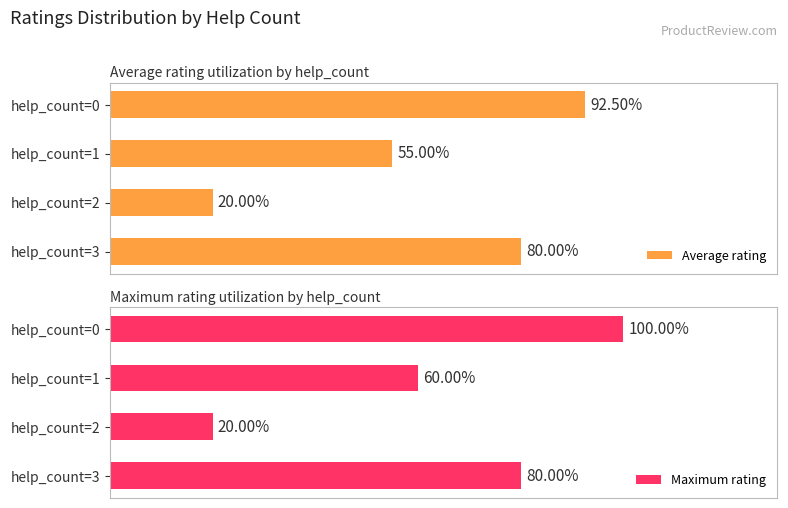

What are all the series names shown in the legend?

Average rating, Maximum rating